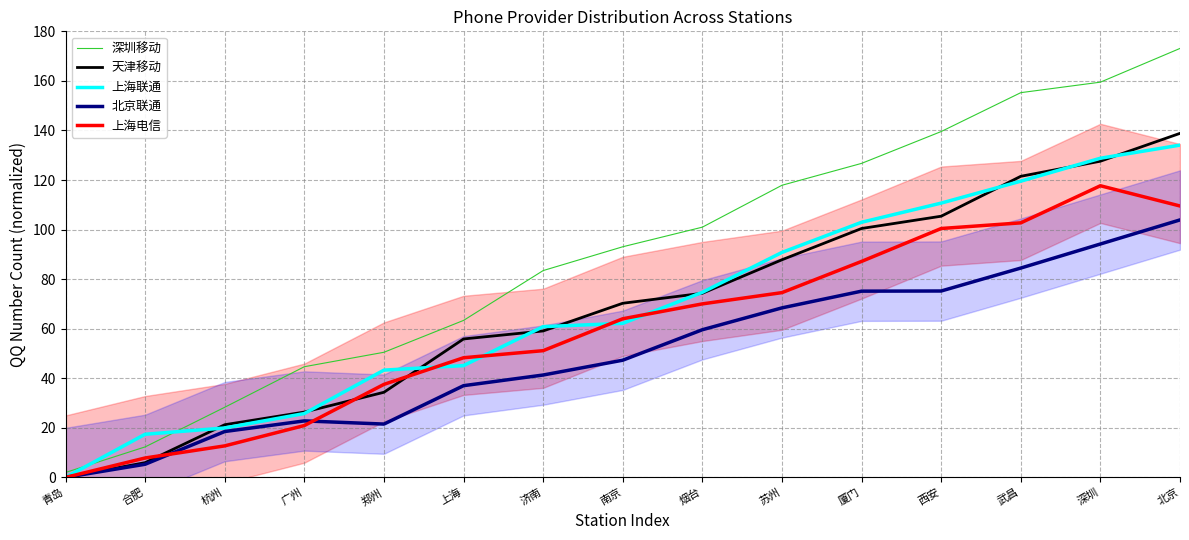

Reading right to left, transcribe all the data shown in this chart.

深圳移动: 173.1	159.5	155.3	139.6	126.7	117.9	101.0	93.1	83.5	63.3	50.5	44.7	28.3	12.3	2.0
天津移动: 138.8	127.6	121.5	105.4	100.4	87.8	74.3	70.3	59.1	55.9	34.4	26.4	21.3	5.9	0.0
上海联通: 134.1	128.8	119.5	110.7	103.0	90.8	74.7	62.2	60.8	45.1	43.3	25.8	19.9	17.4	0.0
北京联通: 103.9	94.2	84.5	75.2	75.2	68.4	59.6	47.3	41.3	37.0	21.5	22.8	18.5	5.3	0.0
上海电信: 109.5	117.7	102.7	100.4	87.2	74.6	70.0	64.0	51.1	48.3	37.5	20.9	12.7	7.8	0.0